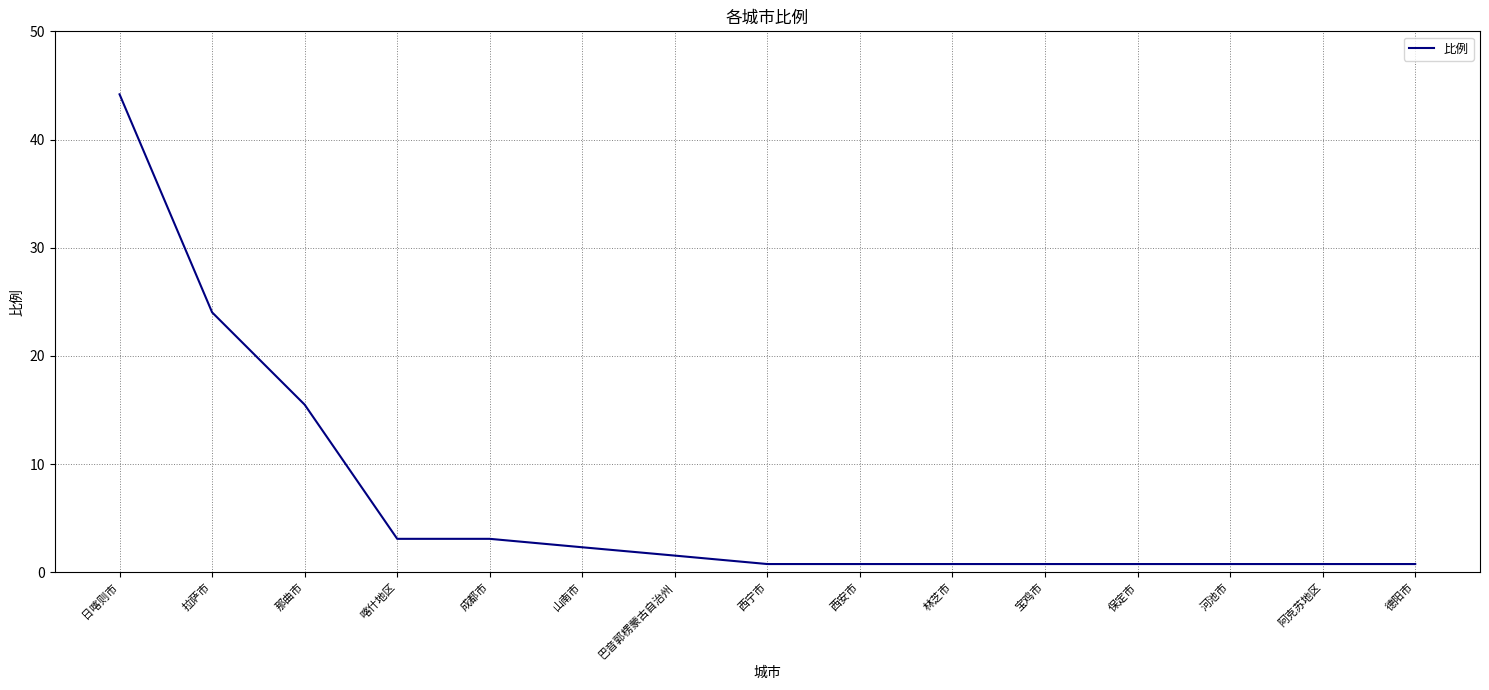

At which label is the value closest to 22?

拉萨市